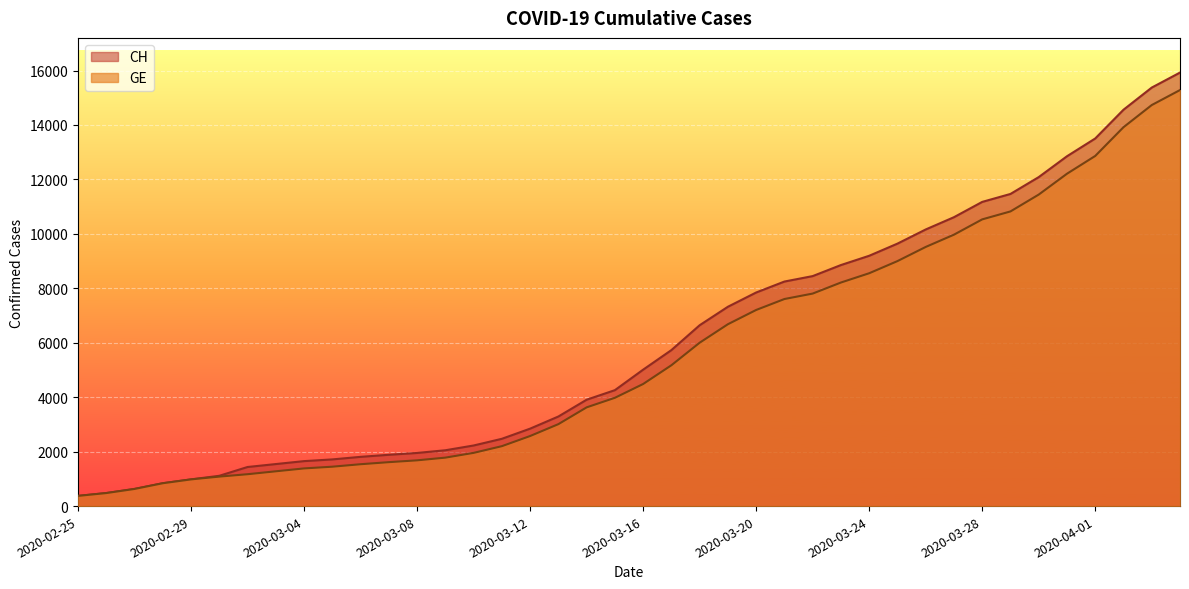

At how many categories does at least one series exceed 11441?

7